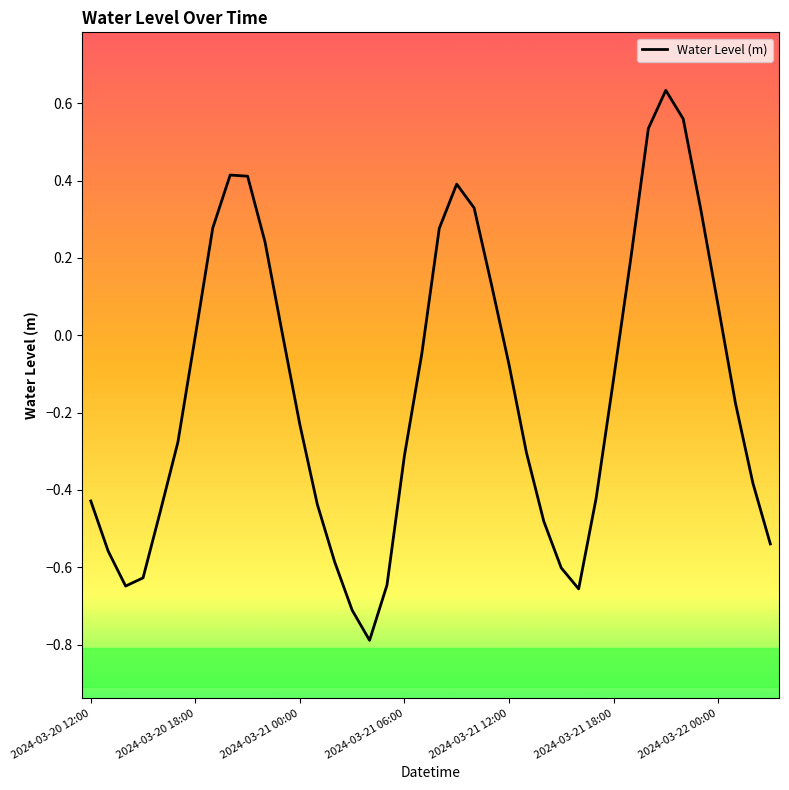

What is the difference between the maximum and minimum values?

1.4